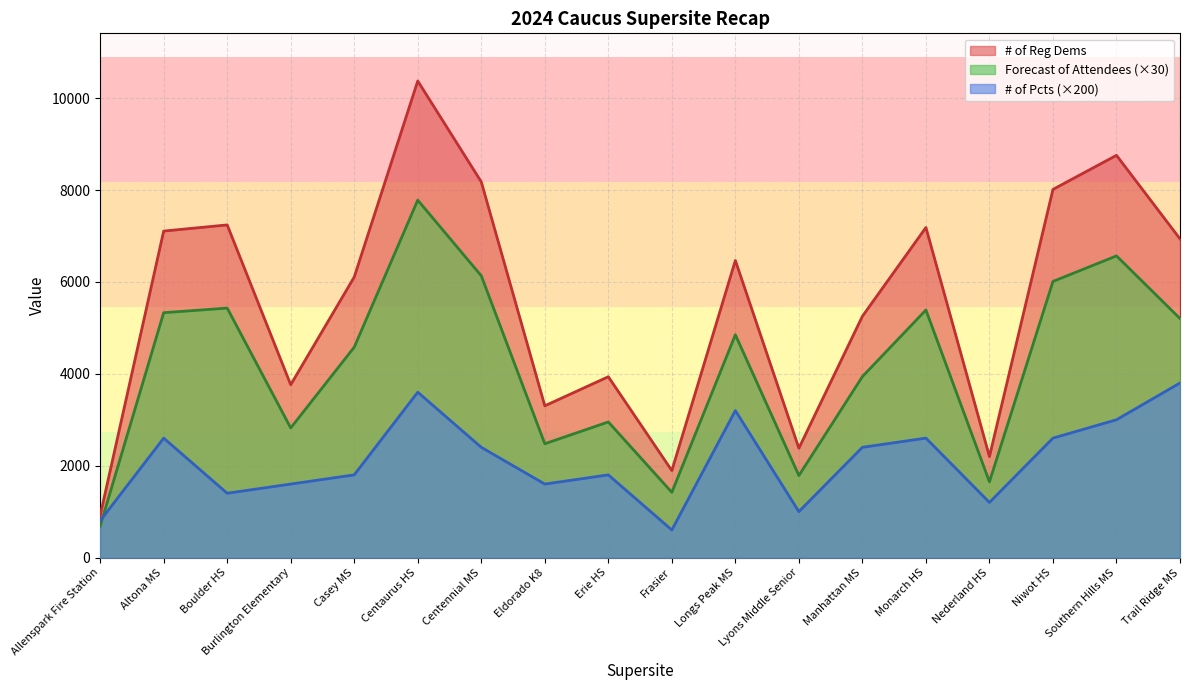

True or false: # of Pcts has more than 0 interior local peaks.

True